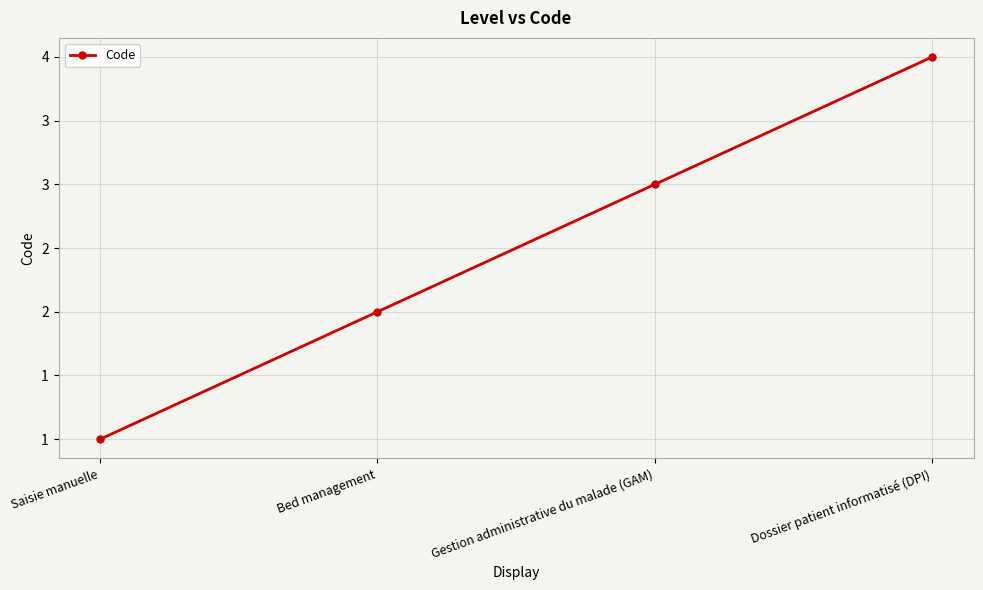

What is the difference between the maximum and minimum values?

3